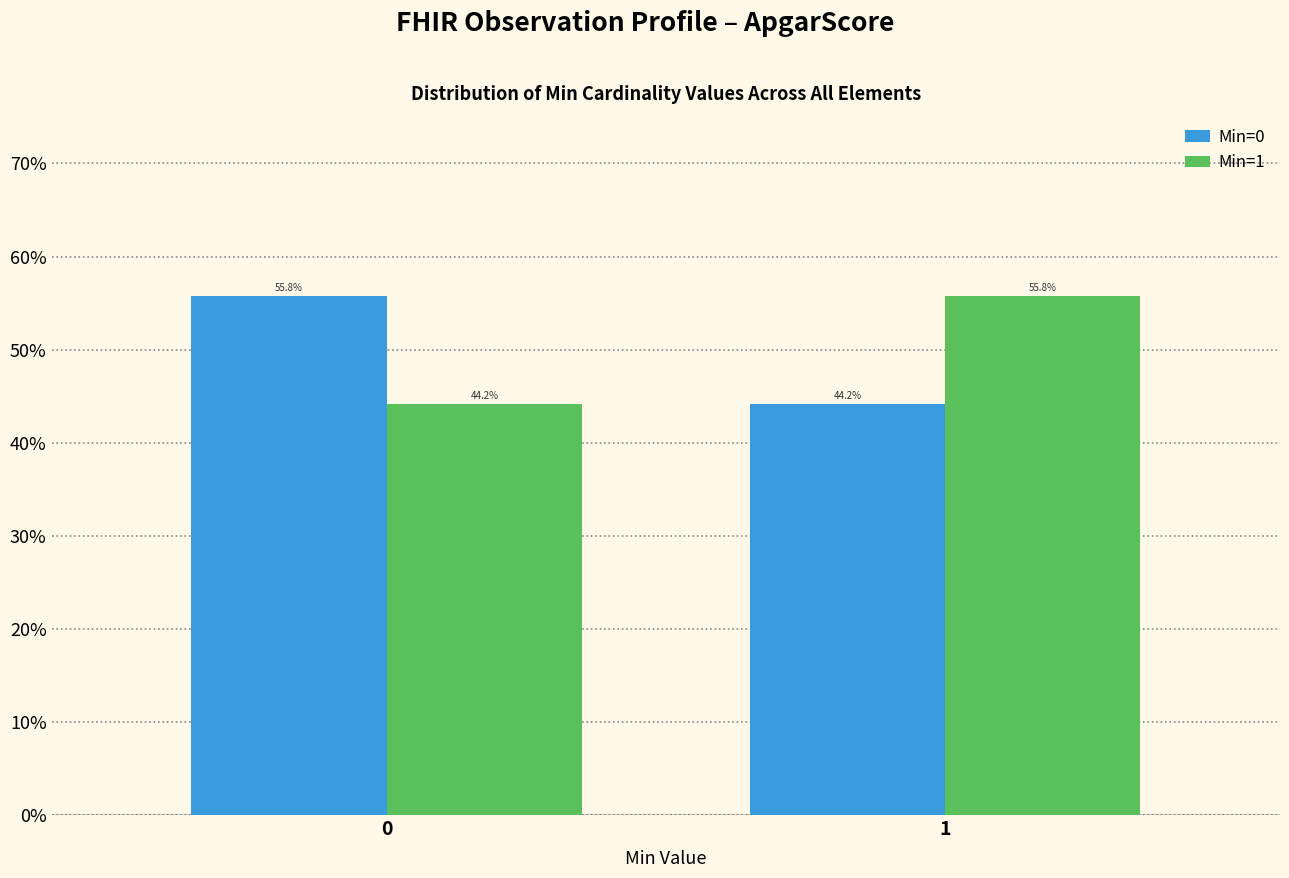

Reading left to right, extract all data points from this chart.

Min=0: 55.8	44.2
Min=1: 44.2	55.8